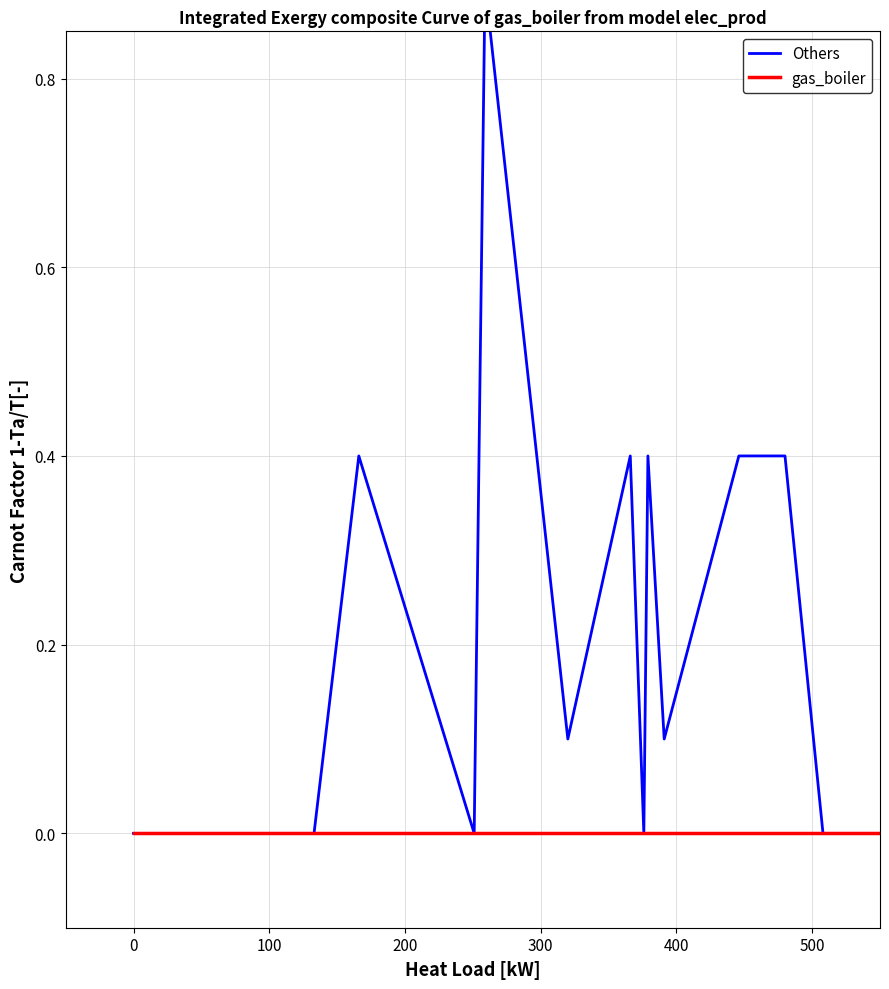

Reading right to left, transcribe all the data shown in this chart.

Others: 0.0	0.0	0.4	0.4	0.4	0.1	0.4	0.0	0.4	0.1	0.9	0.0	0.4	0.0	0.0	0.0	0.0	0.0	0.0
gas_boiler: 0.0	0.0	0.0	0.0	0.0	0.0	0.0	0.0	0.0	0.0	0.0	0.0	0.0	0.0	0.0	0.0	0.0	0.0	0.0